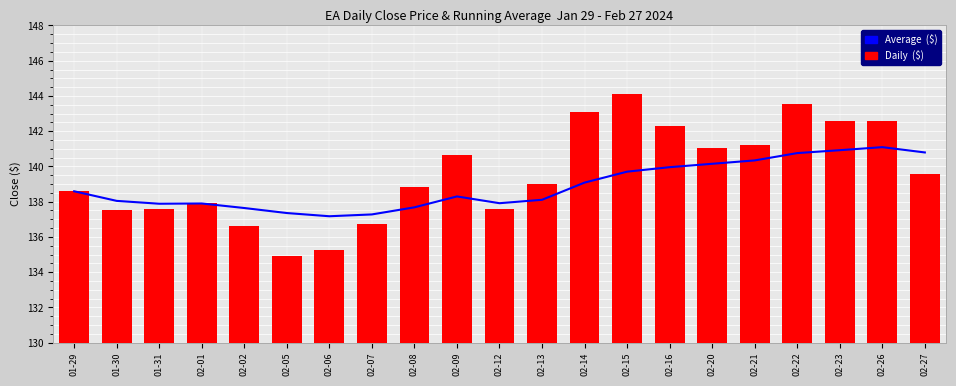

What value does the Daily ($) series have at 02-14?

143.1